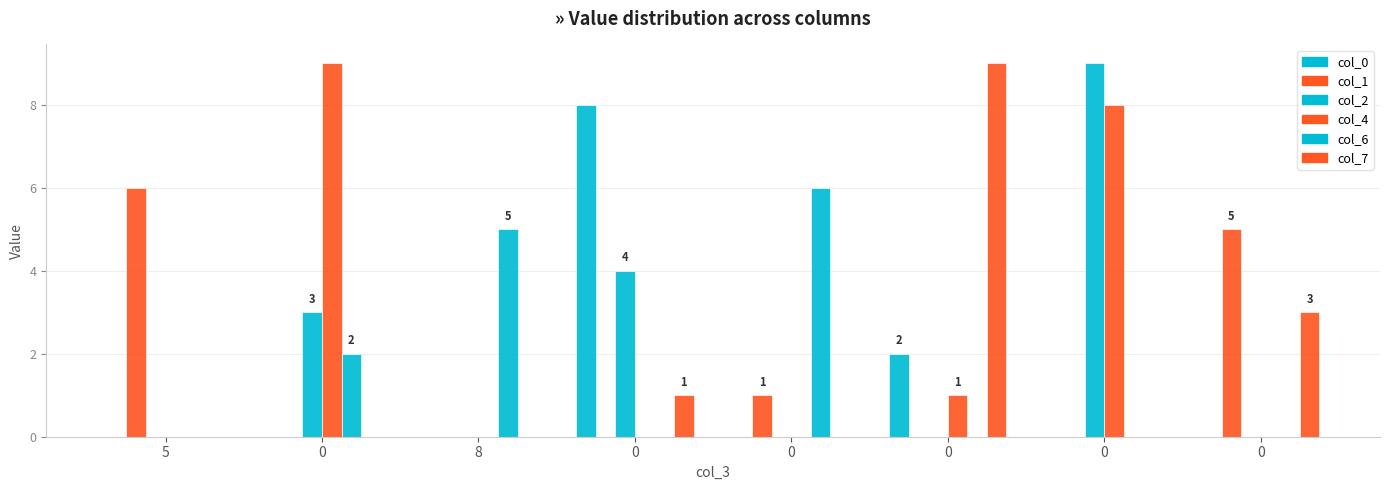

What is the spread (max minus min) of values at 0?

9